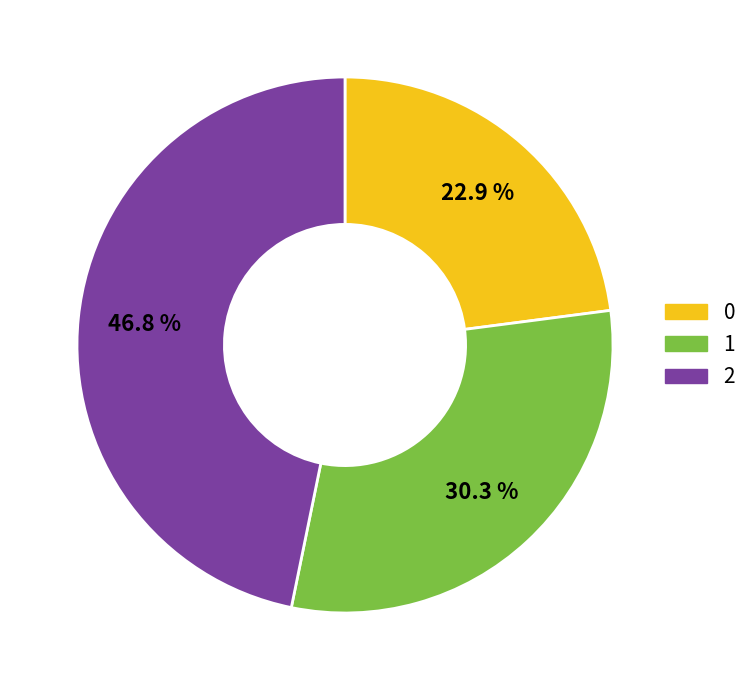

Which has a higher value, 1 or 0?

1